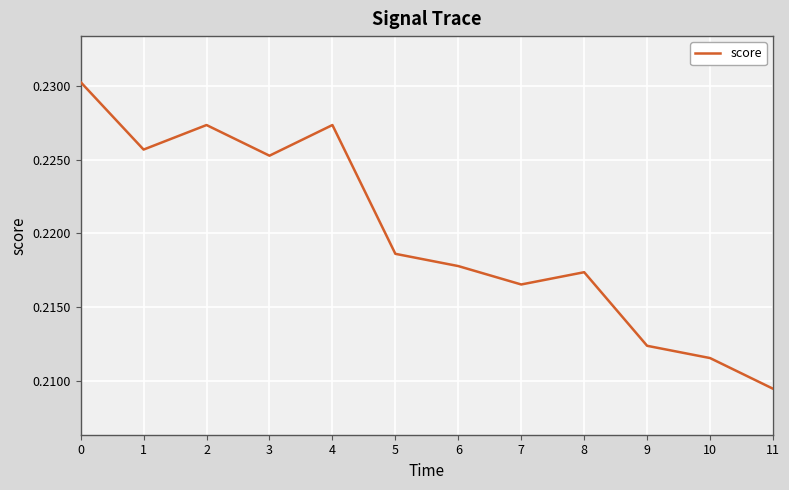

Does the chart have visible grid lines?

Yes